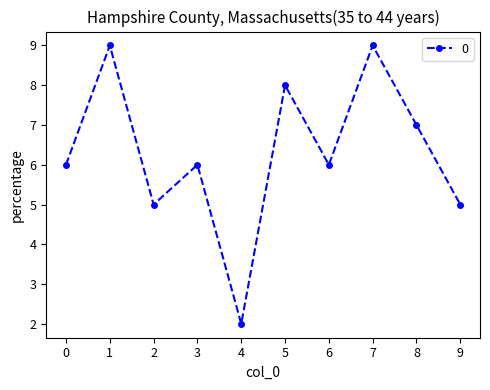

What is the change in value from 4 to 9?

+3